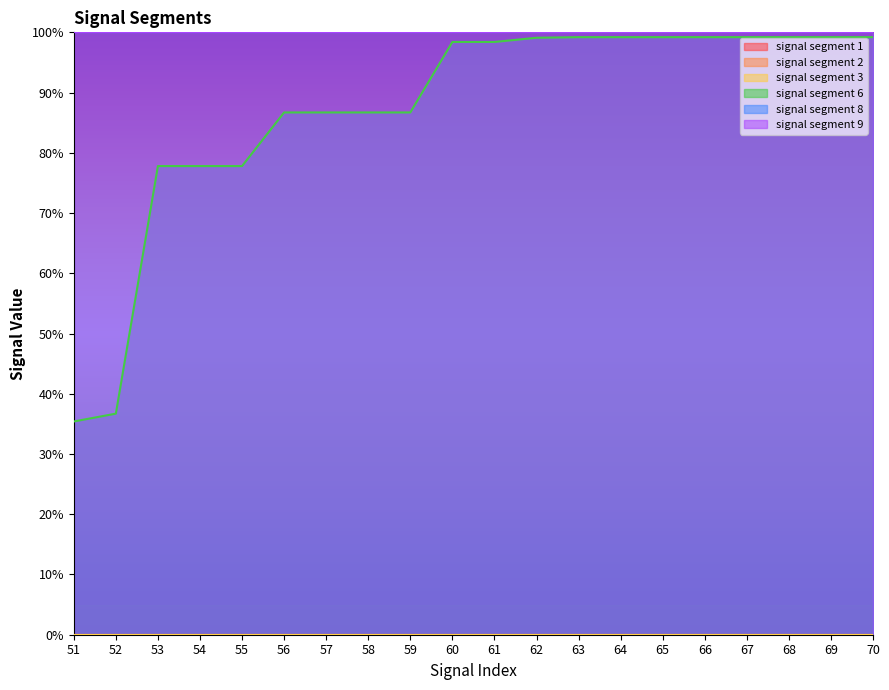

True or false: signal segment 3 and signal segment 9 cross at least once.

False